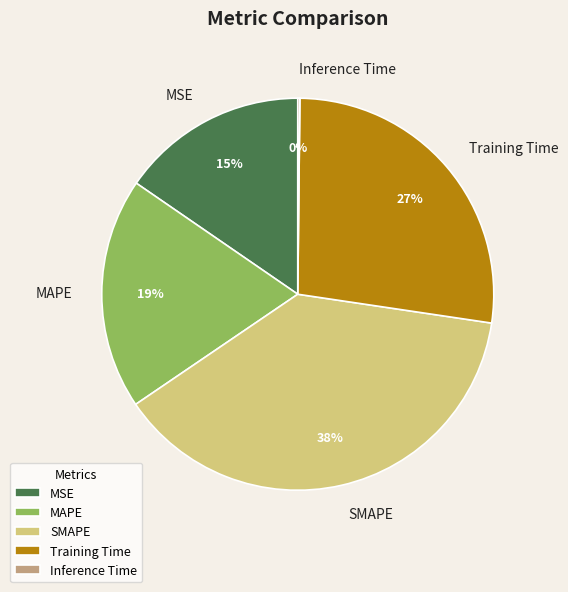

Does MAPE account for over 50% of the chart?

No